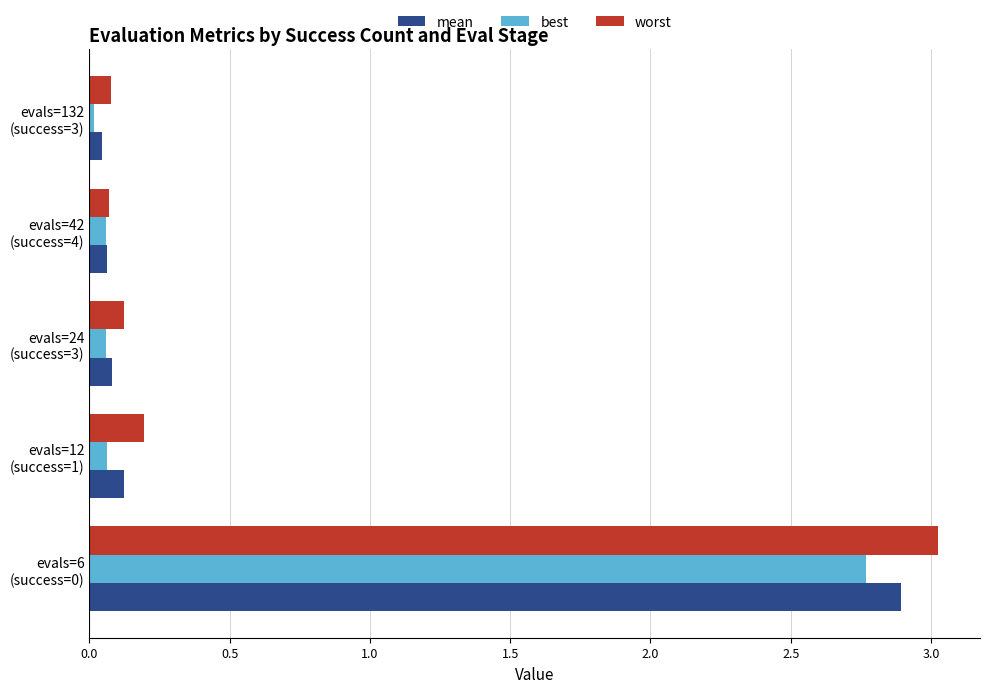

What is the difference between the maximum and minimum values in the worst series?

3.0